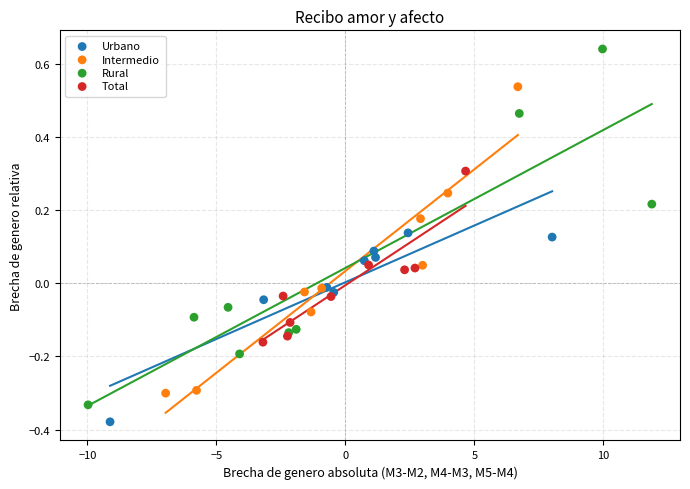

Which series contains the lowest Y value?

Urbano